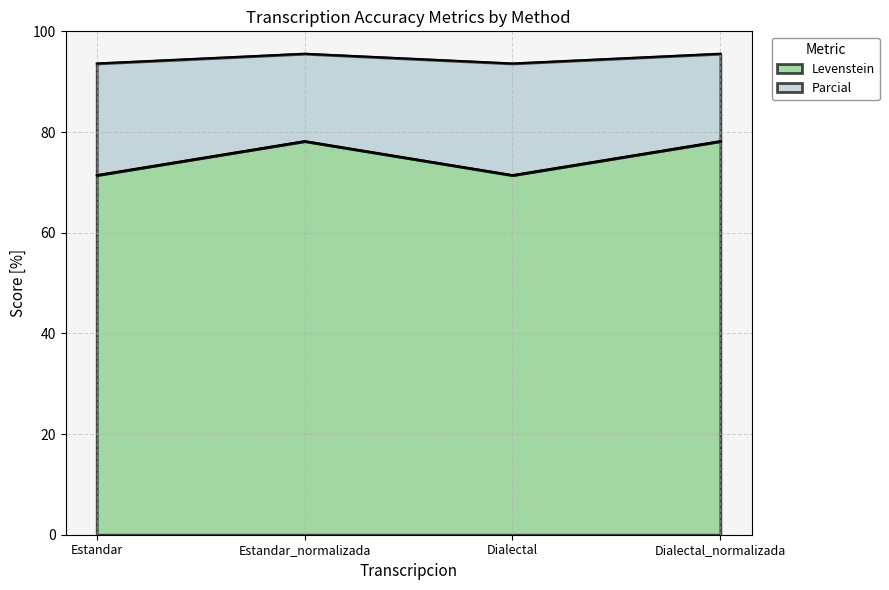

Reading left to right, extract all data points from this chart.

Levenstein: 71.4	78.2	71.4	78.2
Parcial: 93.6	95.6	93.6	95.6